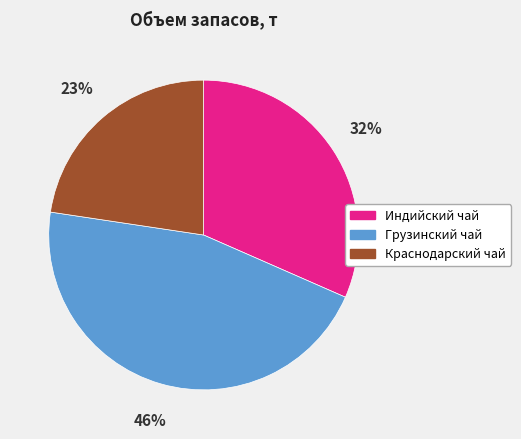

To the nearest percent, what percentage of the pie is Краснодарский чай?

23%